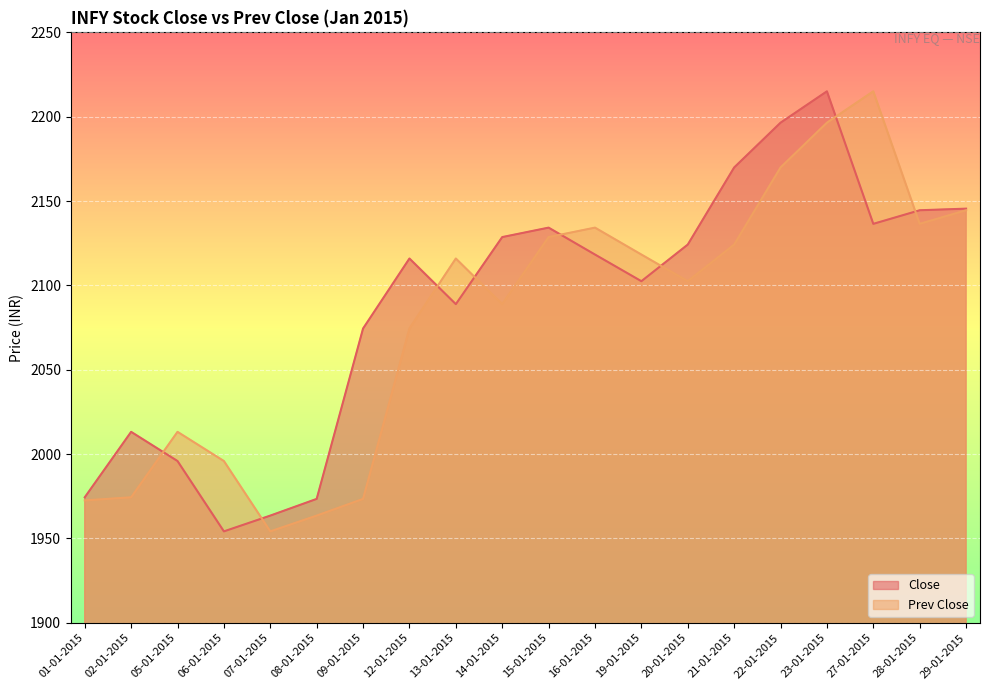

Which series has the widest spread of values?

Close